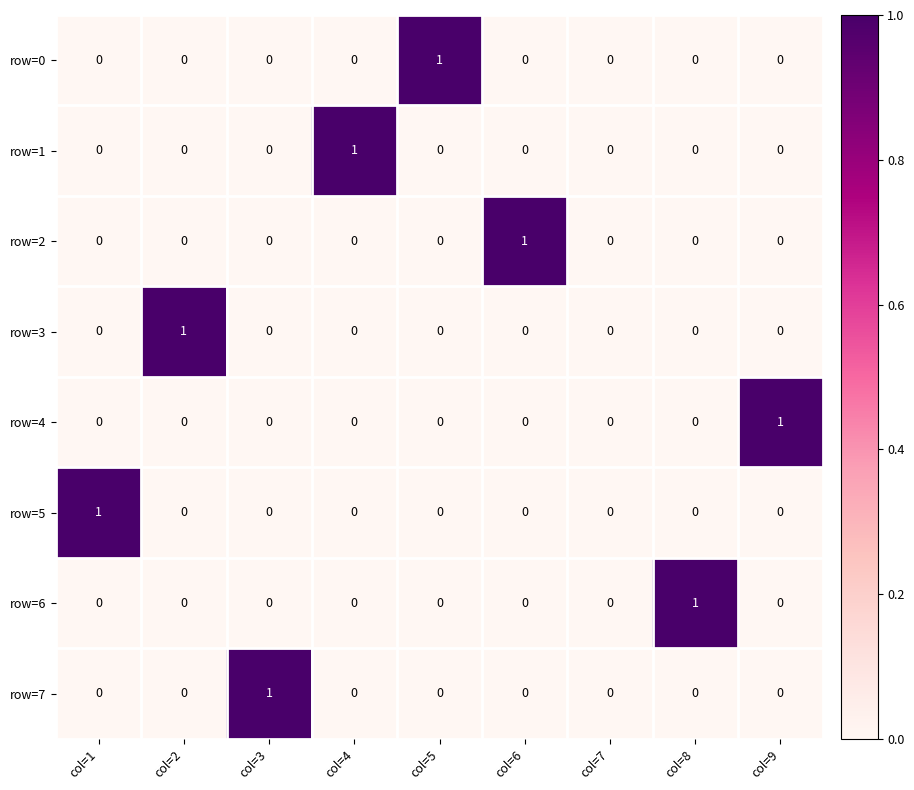

True or false: row=6 has a value of 0 at col=6.

True